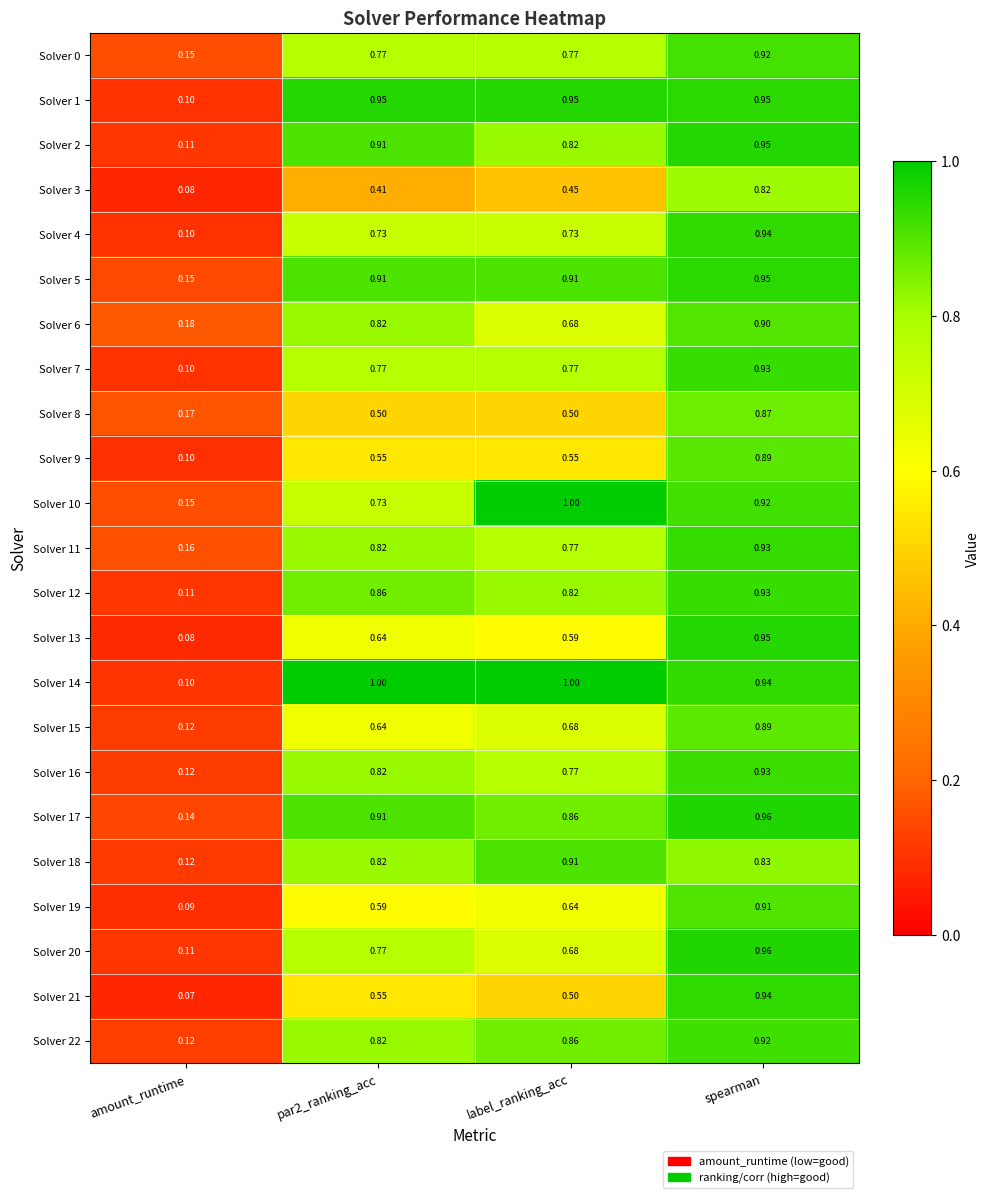

Which category has the highest value in the Solver 12 series?

spearman